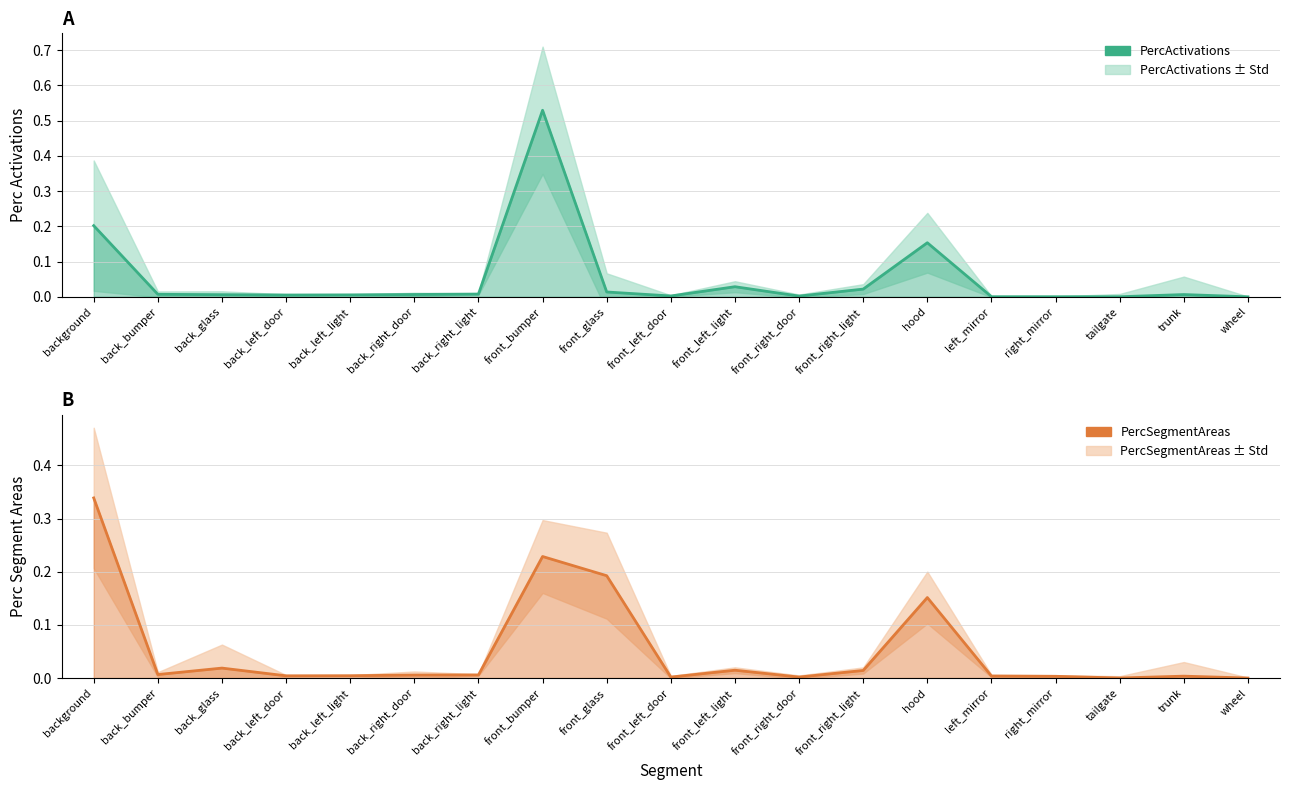

Reading left to right, what are all the values shown in this chart?

PercActivations: 0.2	0.0	0.0	0.0	0.0	0.0	0.0	0.5	0.0	0.0	0.0	0.0	0.0	0.2	0.0	0.0	0.0	0.0	0.0
PercSegmentAreas: 0.3	0.0	0.0	0.0	0.0	0.0	0.0	0.2	0.2	0.0	0.0	0.0	0.0	0.2	0.0	0.0	0.0	0.0	0.0